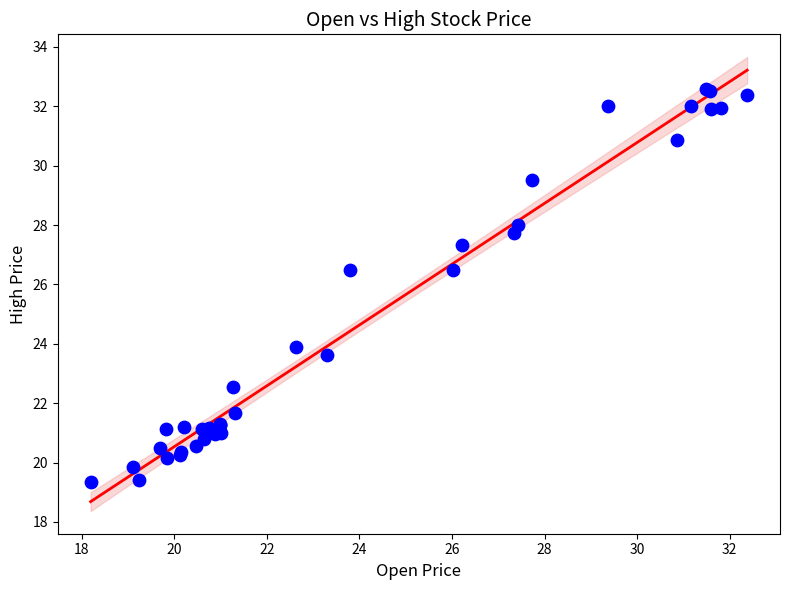

What Y value in the scatter plot is closest to 25?

23.9